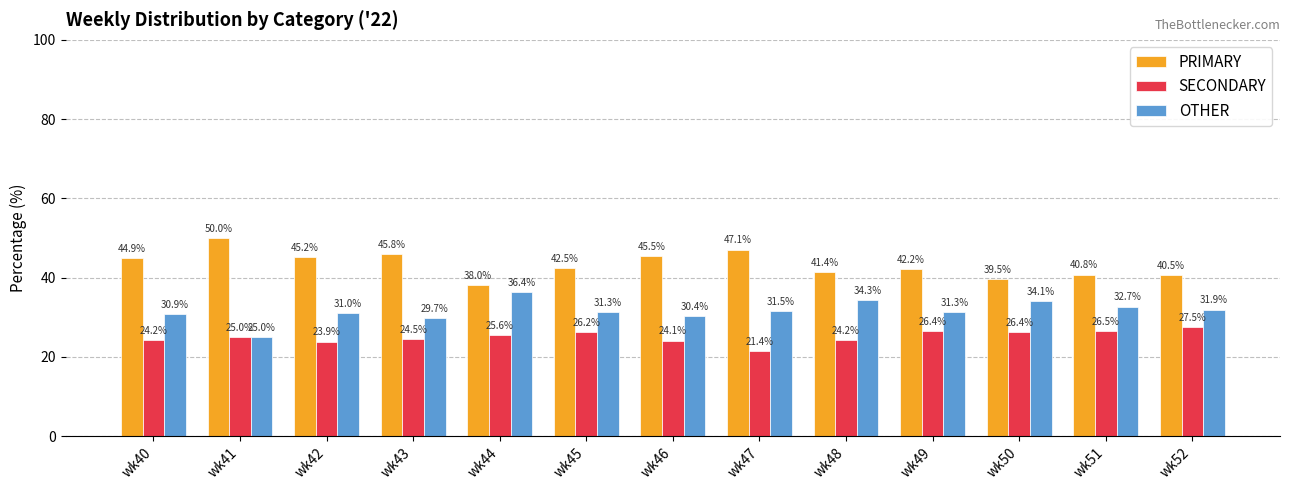

Reading right to left, what are all the values shown in this chart?

PRIMARY: 40.5	40.8	39.5	42.2	41.4	47.1	45.5	42.5	38.0	45.8	45.2	50.0	44.9
SECONDARY: 27.5	26.5	26.4	26.4	24.2	21.4	24.1	26.2	25.6	24.5	23.9	25.0	24.2
OTHER: 31.9	32.7	34.1	31.3	34.3	31.5	30.4	31.3	36.4	29.7	31.0	25.0	30.9